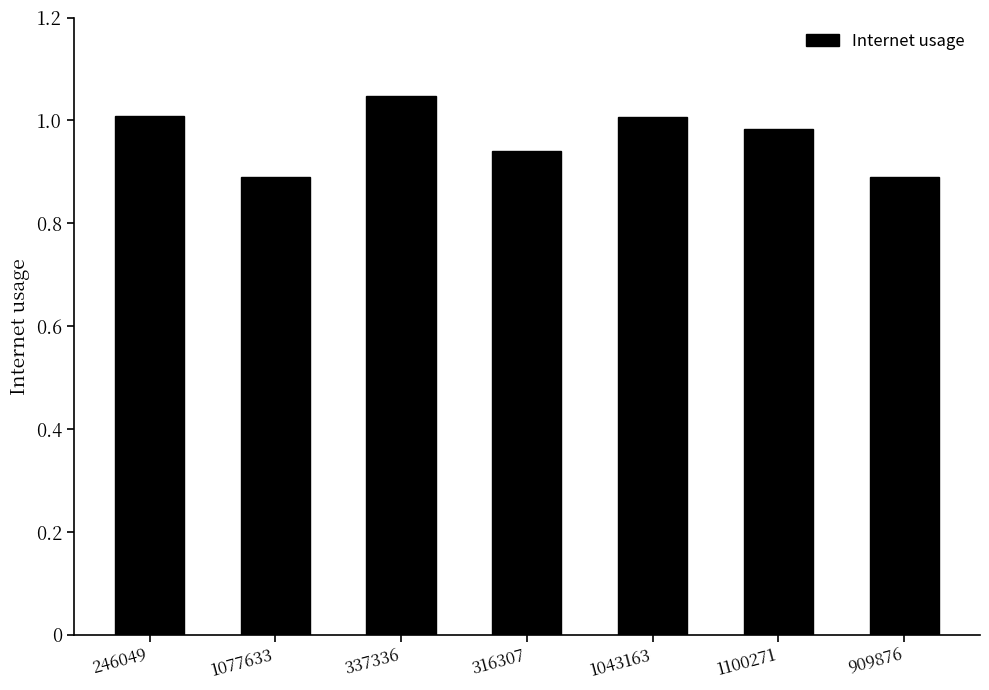

What position from the right is 337336?

5